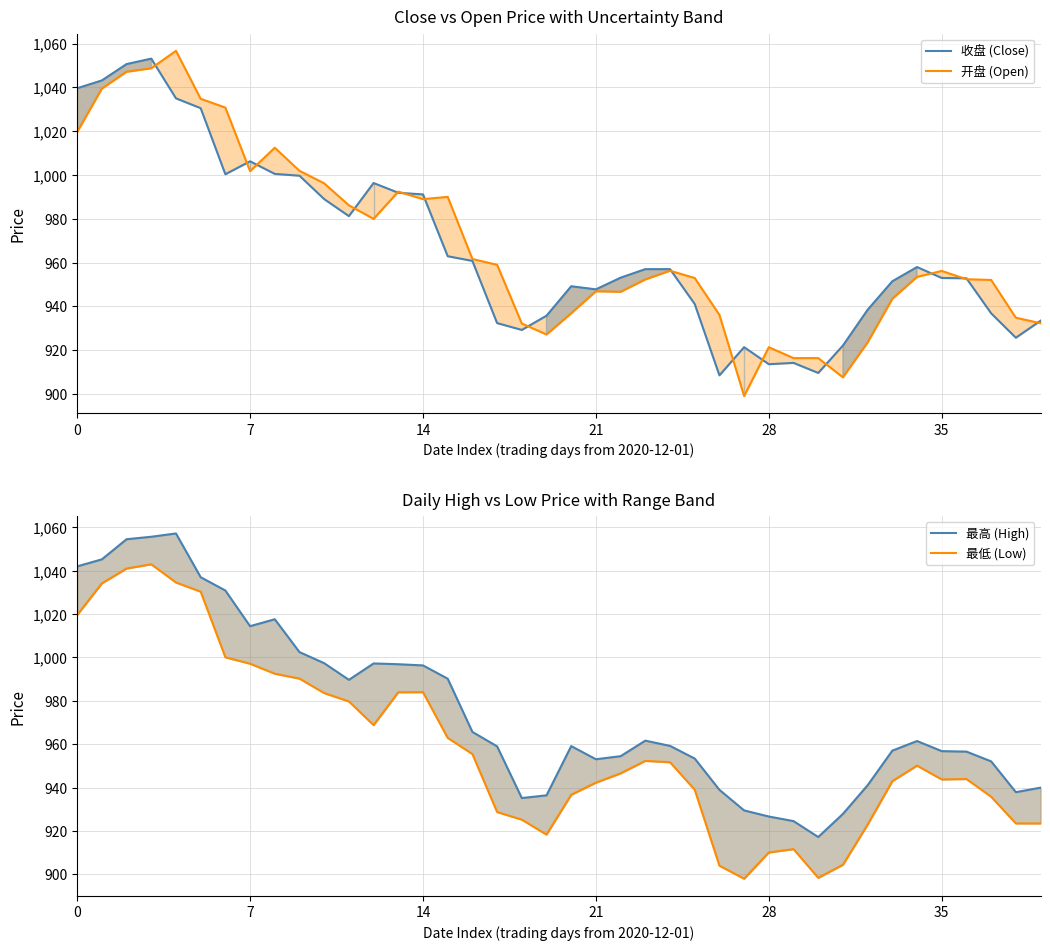

What is the approximate value of 最低 (Low) at 27?

898.0